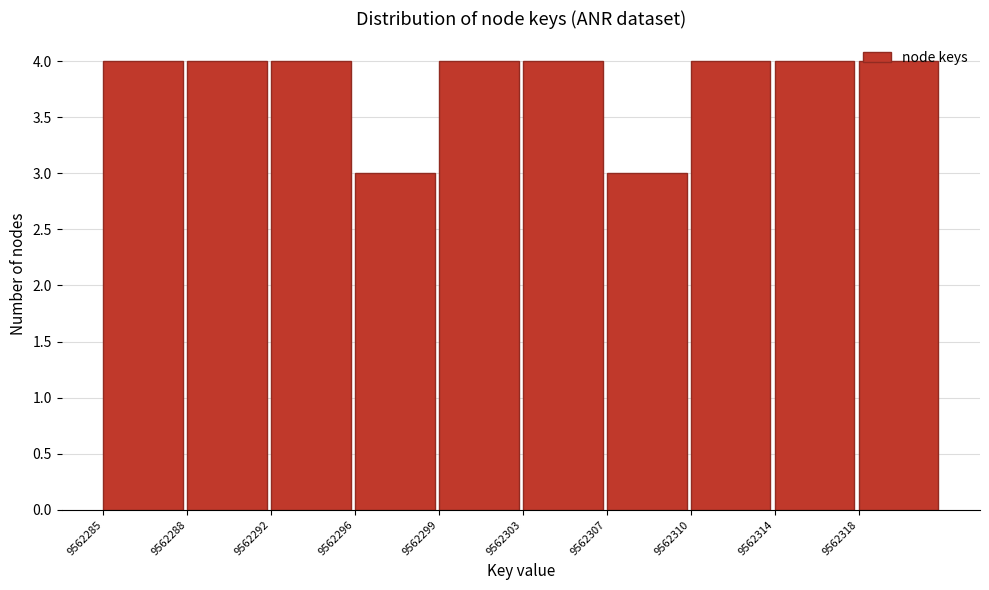

What is the smallest value displayed?

3